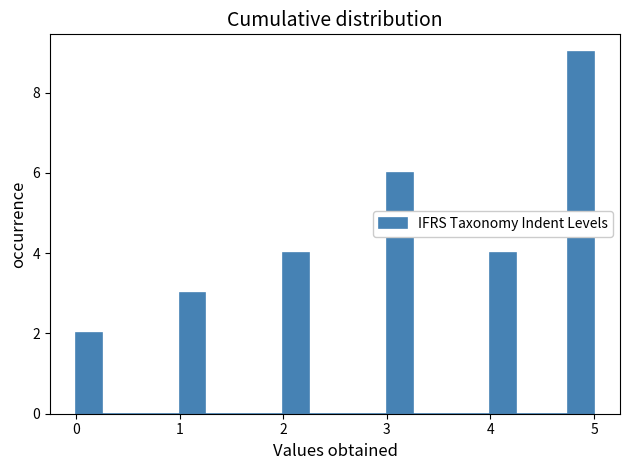

Around what value on the x-axis is the tallest bar? Give the approximate position of its centre, as read against the axis.

4.9